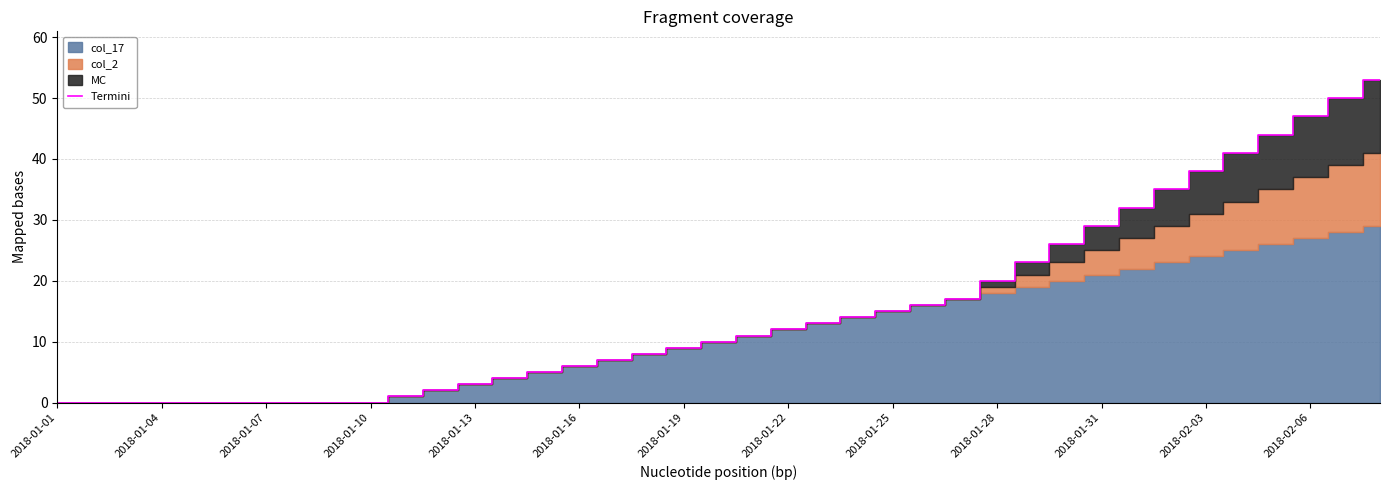

The Termini series shows -31 at 2018-01-07. True or false?

False